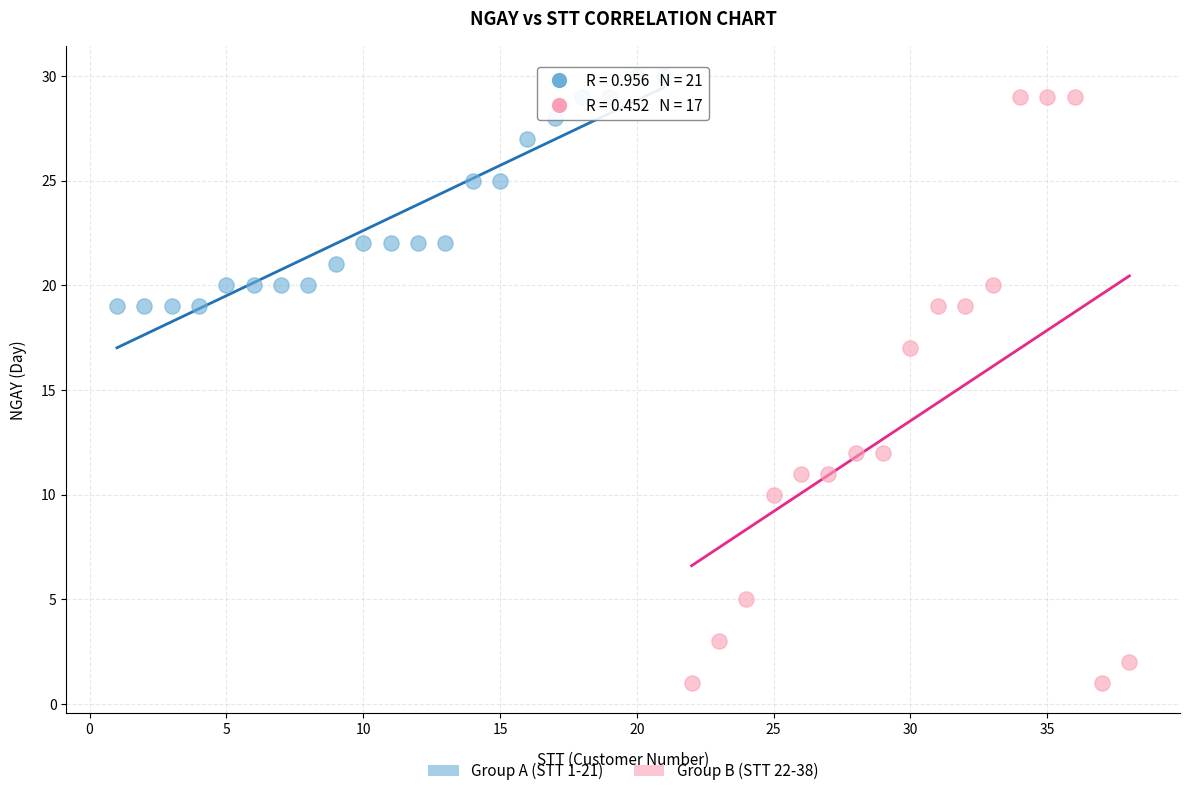

Which series has the widest spread of Y values?

Group B (STT 22-38)